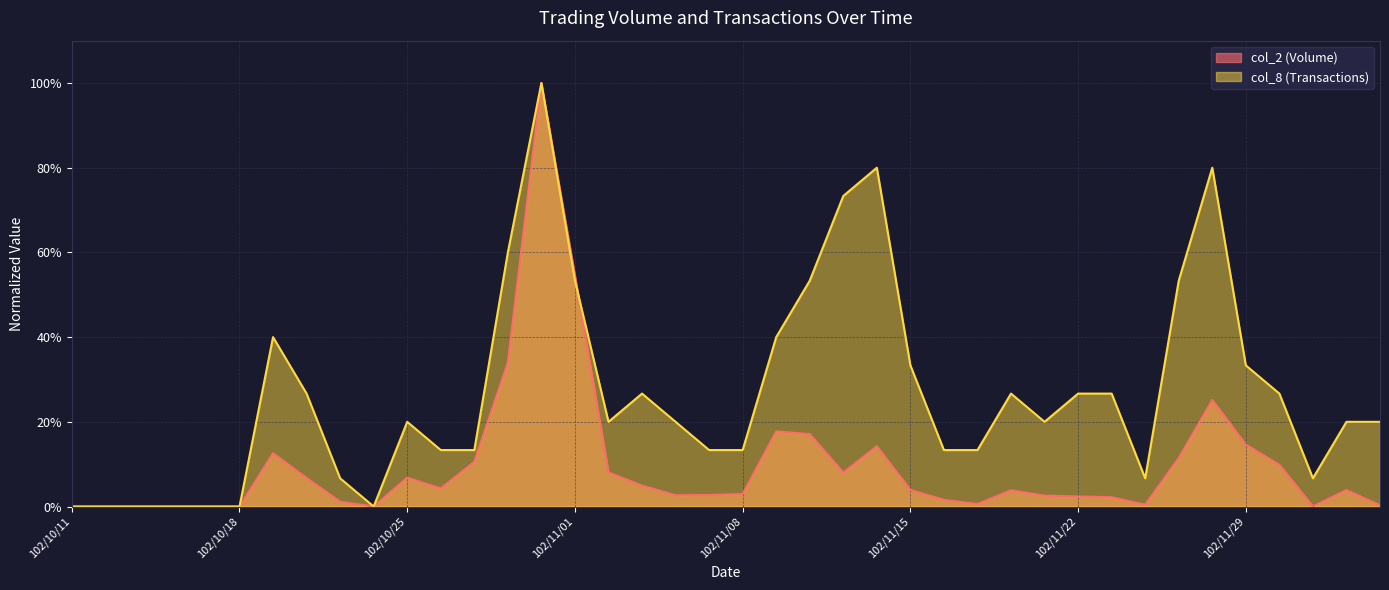

What is the sum of the col_2 (Volume) values at 102/11/12 and 102/11/11?

0.3